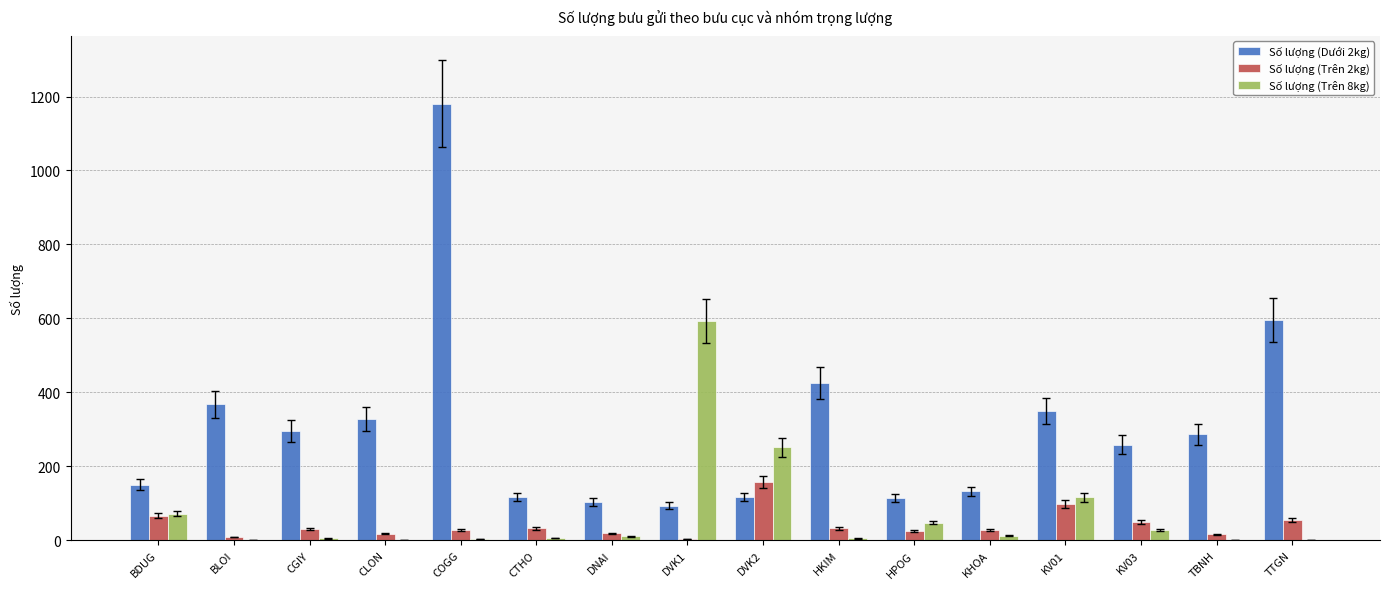

True or false: Số lượng (Dưới 2kg) has a value of 103 at DNAI.

True